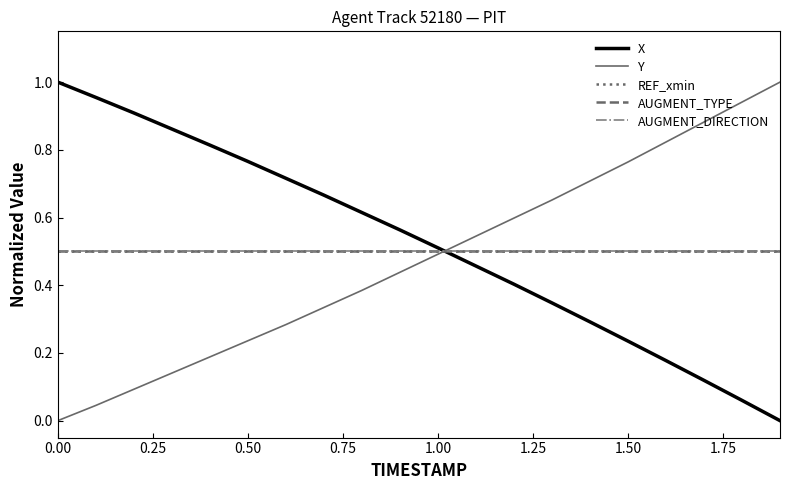

Is this an area chart (filled region under the line)?

No